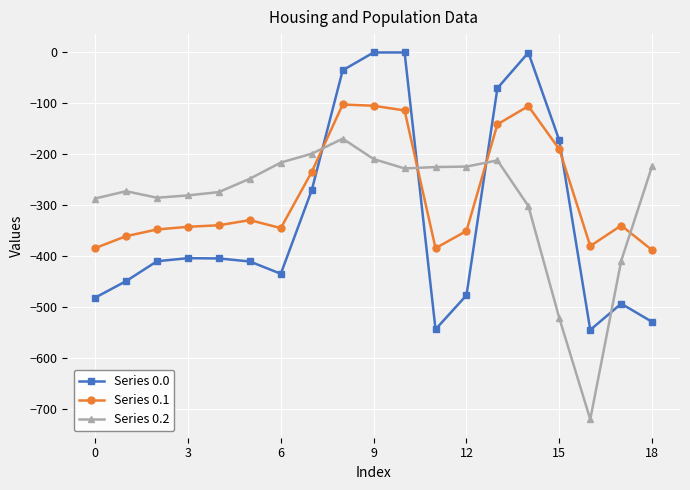

True or false: Series 0.0 has more than 2 points higher than both neighbors.

True